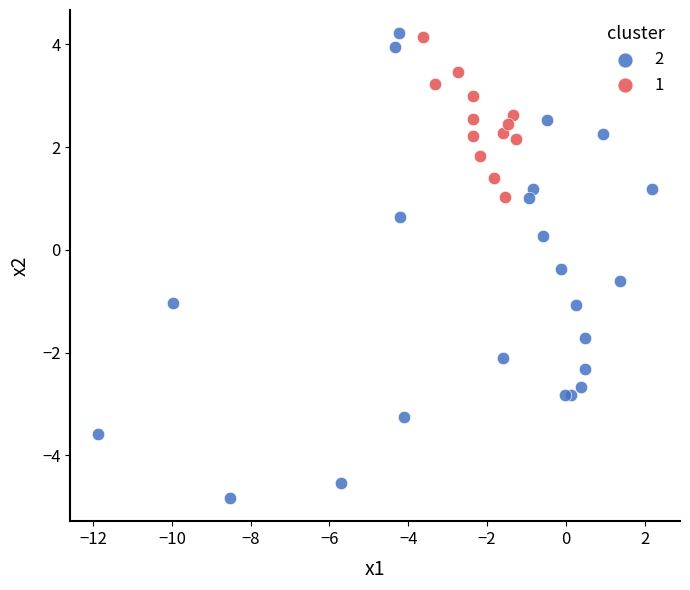

What are all the series names shown in the legend?

2, 1